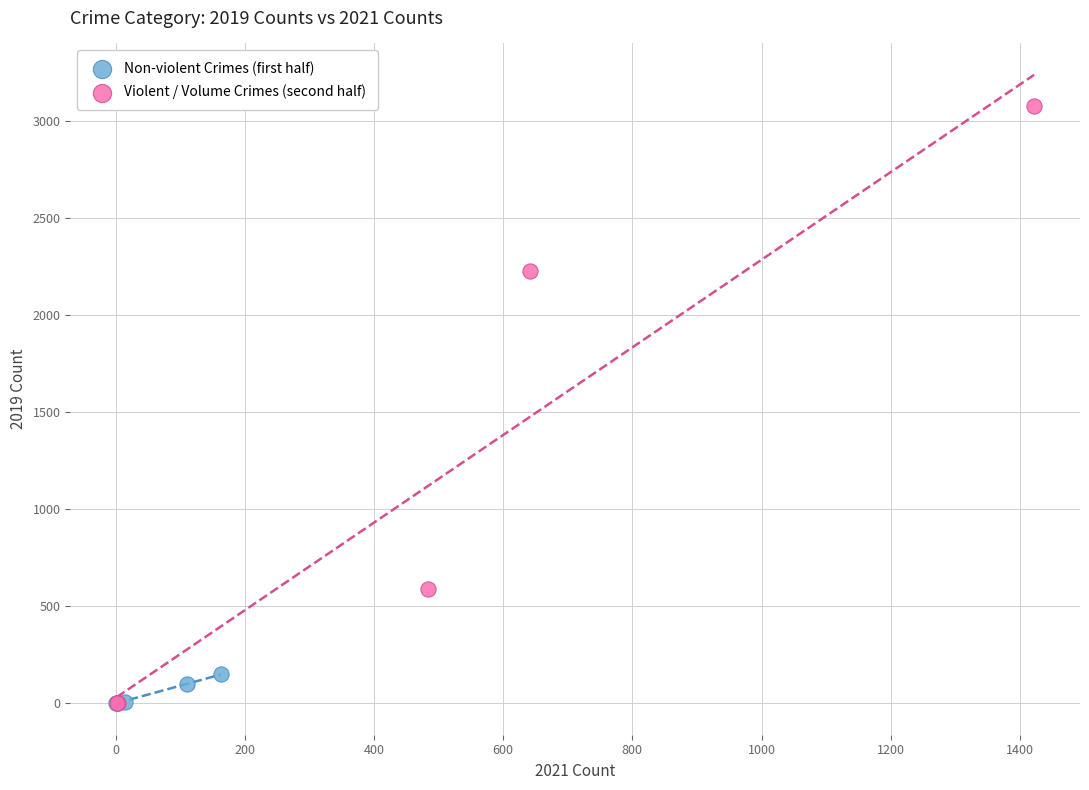

Which series has the largest Y range (max minus min)?

Violent / Volume Crimes (second half)